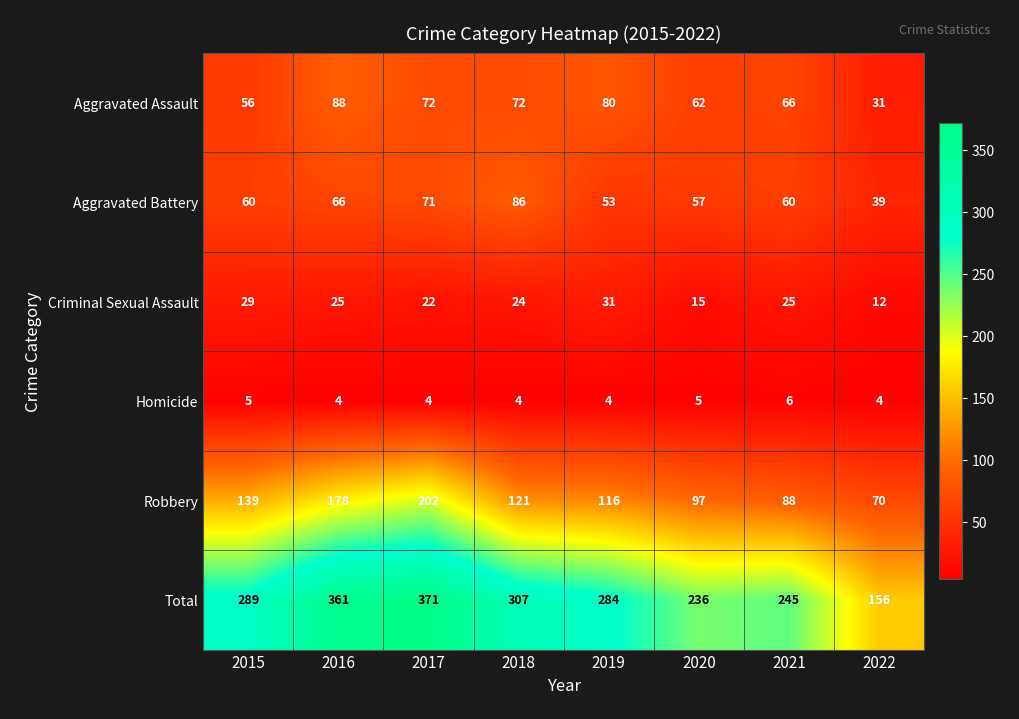

Which category has the lowest value in the Total series?

2022